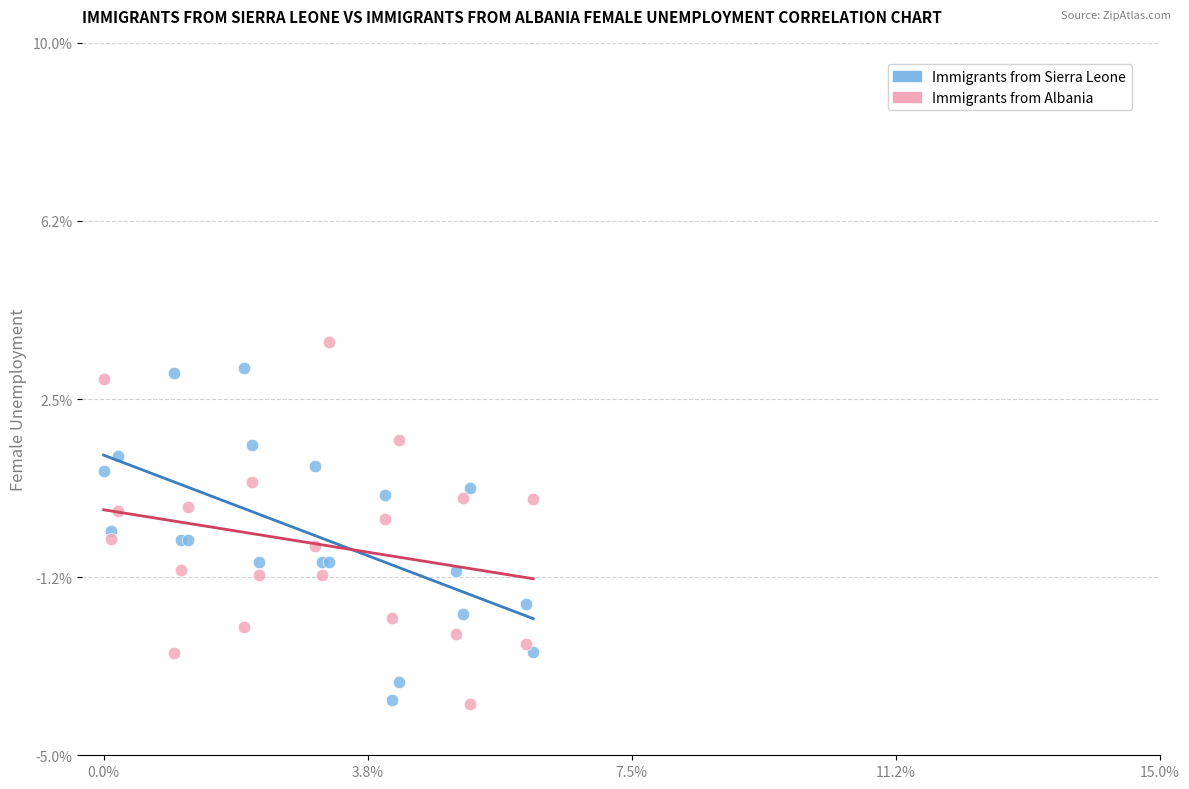

What is the X range (max minus min) for the scatter plot?

6.1